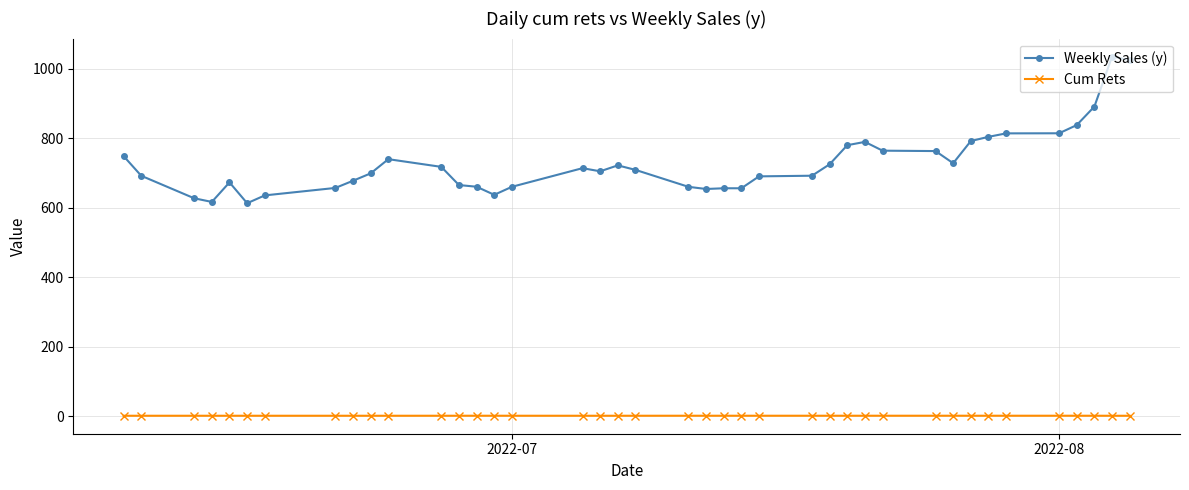

True or false: Weekly Sales (y) and Cum Rets cross at least once.

False